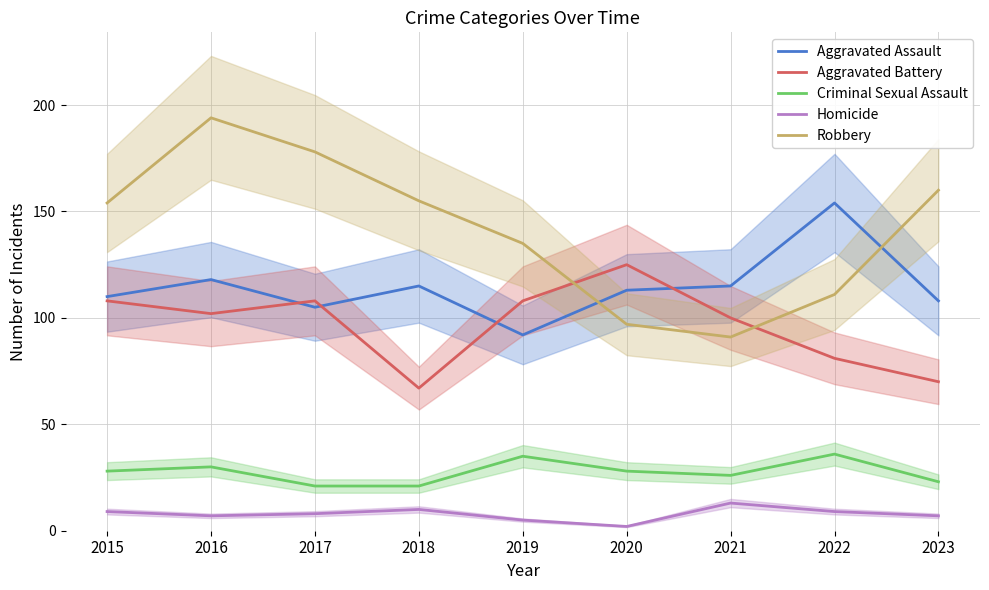

Where does the Homicide series first go above 8?

2015